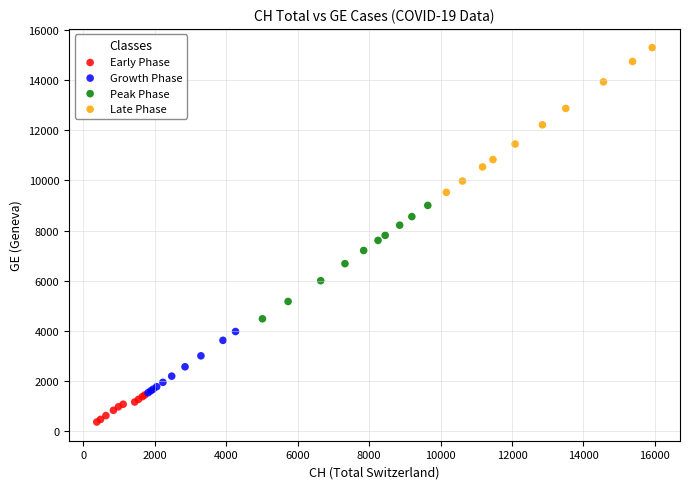

What are all the series names shown in the legend?

Early Phase, Growth Phase, Peak Phase, Late Phase